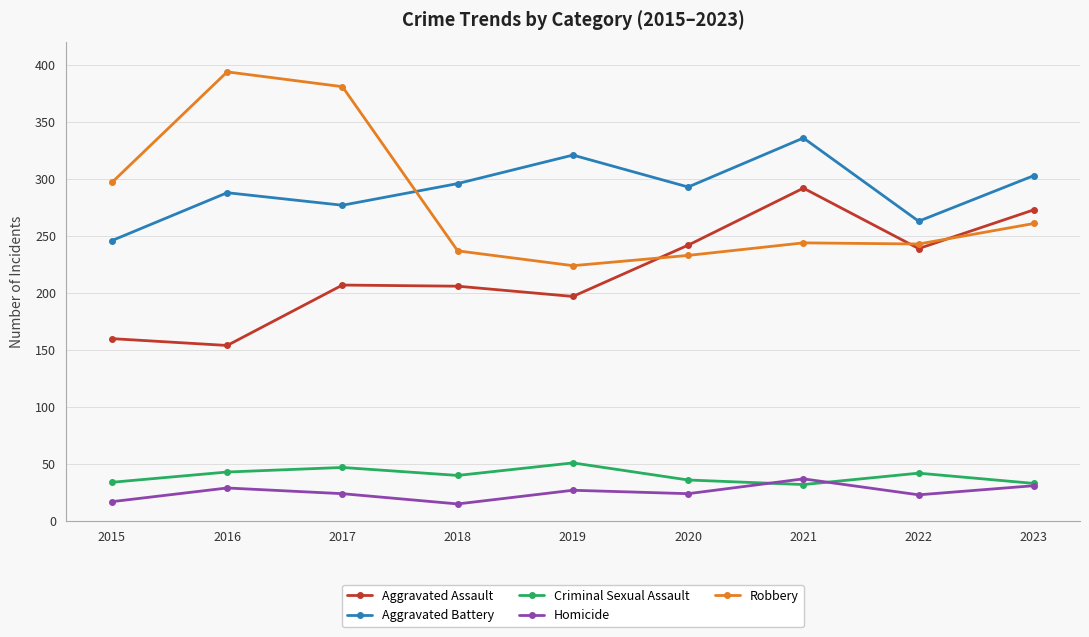

Does the chart have visible grid lines?

Yes